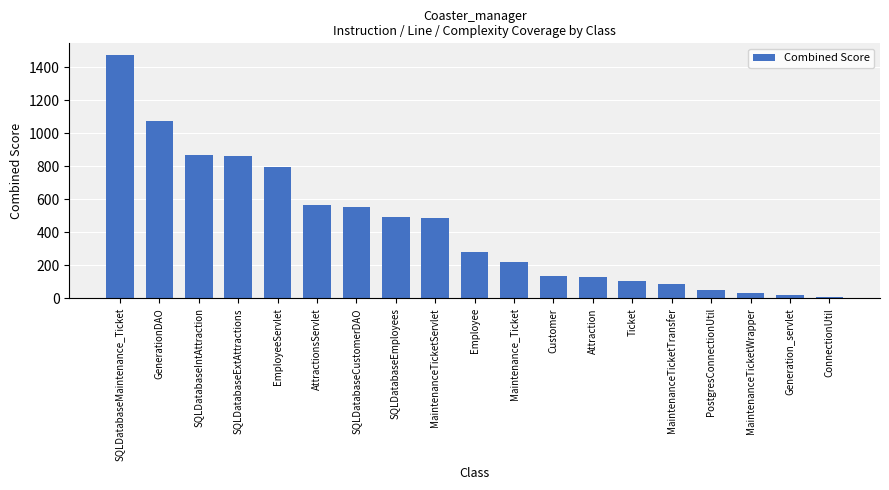

Which category has the highest value across all series?

SQLDatabaseMaintenance_Ticket